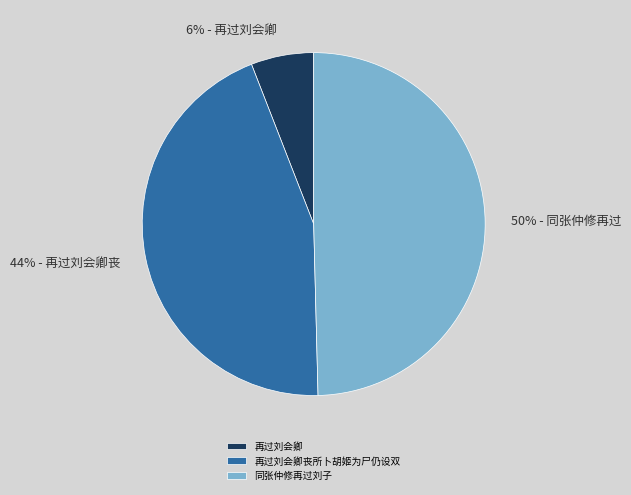

How many segments does this pie chart have?

3